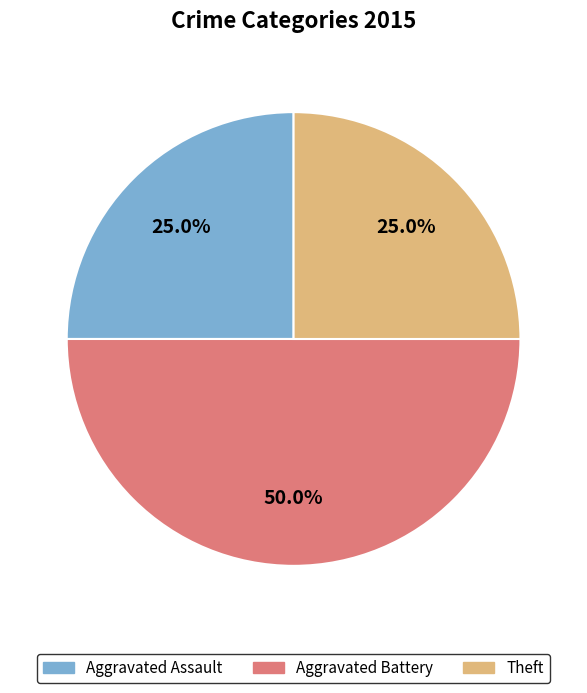

Which category has the biggest portion of the pie?

Aggravated Battery